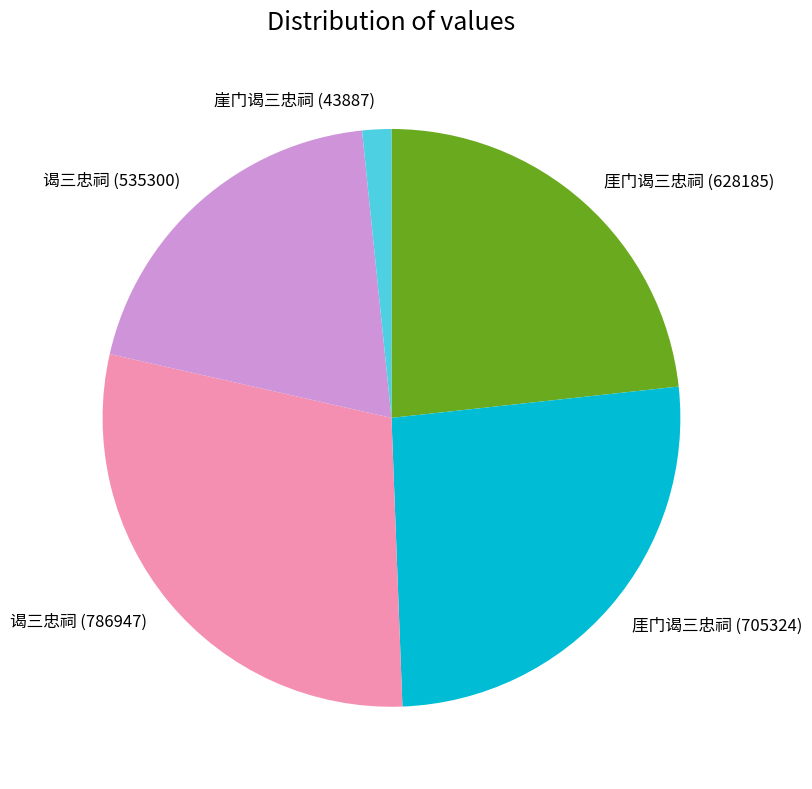

Combined, do 厓门谒三忠祠 (628185) and 谒三忠祠 (786947) account for over 50%?

Yes